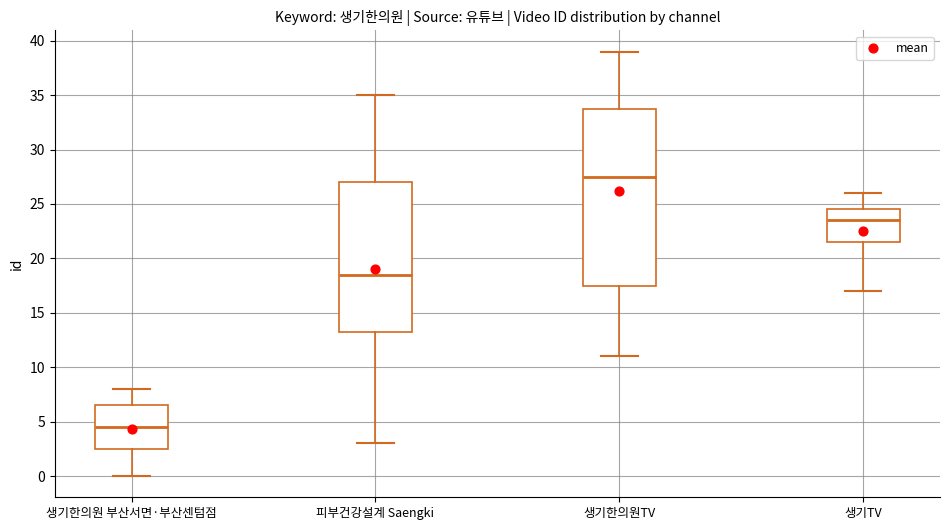

Reading left to right, read every box against the y-axis: the position of its median line, the range the box covers, and the ends of its whiskers. The values are not printed on the chart, so give them approximately, as read against the axis.

생기한의원 부산서면·부산센텀점: median 4.5, box 2.5 to 6.5, whiskers 0.0 to 8.0
피부건강설계 Saengki: median 18.5, box 13.5 to 27.0, whiskers 3.0 to 35.0
생기한의원TV: median 27.5, box 17.5 to 34.0, whiskers 11.0 to 39.0
생기TV: median 23.5, box 21.5 to 24.5, whiskers 17.0 to 26.0